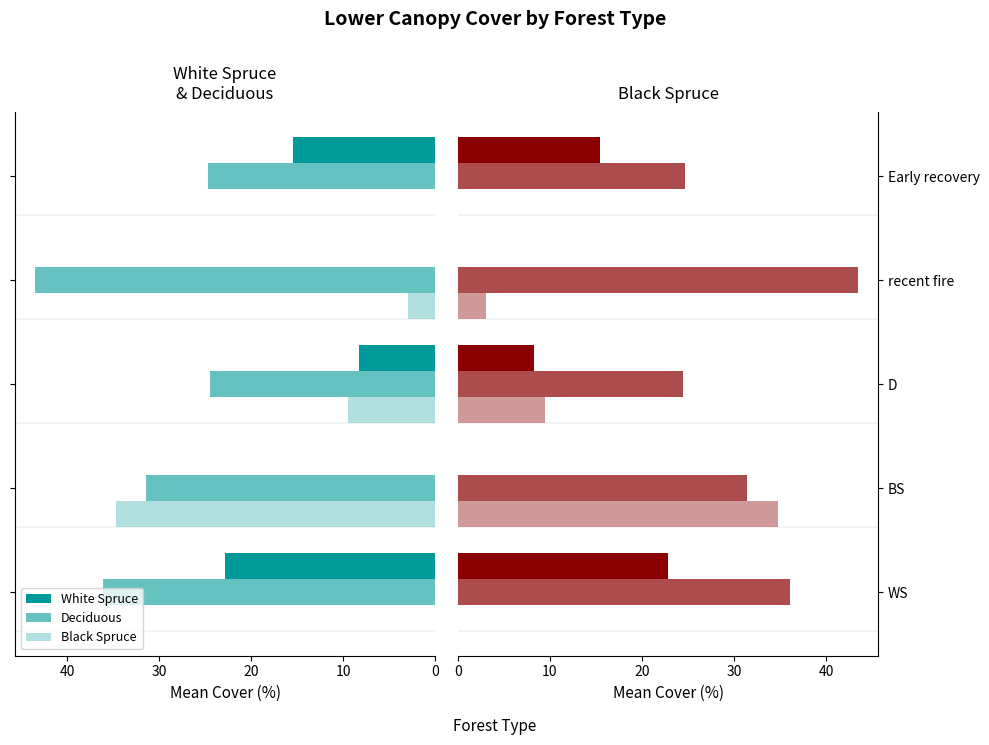

Rank the series by their maximum value, from highest to lowest.

Deciduous, Black Spruce, White Spruce